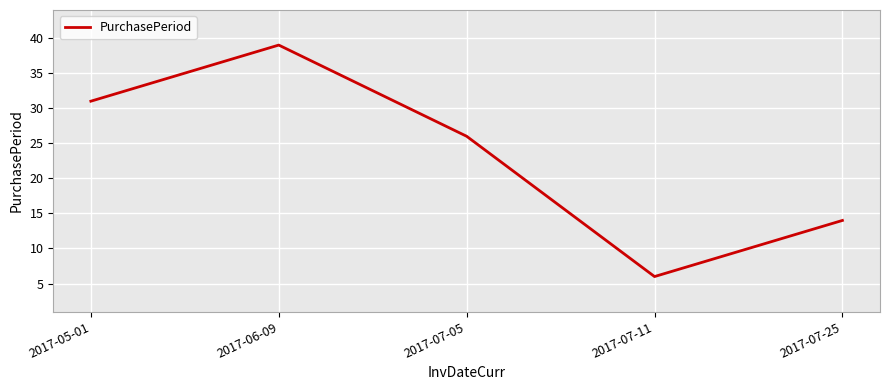

Rank the categories by value from highest to lowest.

2017-06-09, 2017-05-01, 2017-07-05, 2017-07-25, 2017-07-11